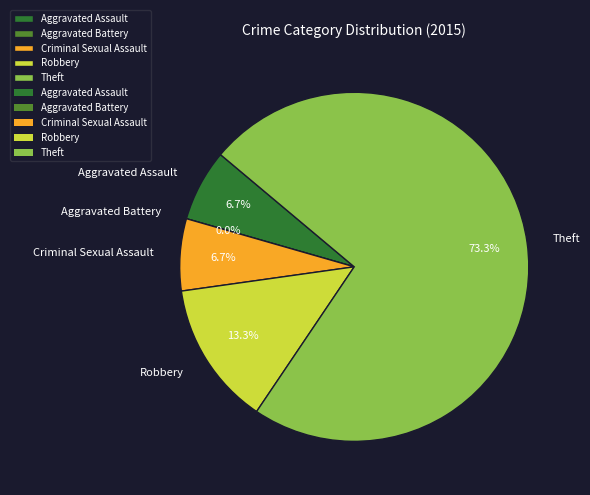

What is the smallest slice in the pie chart?

Aggravated Battery